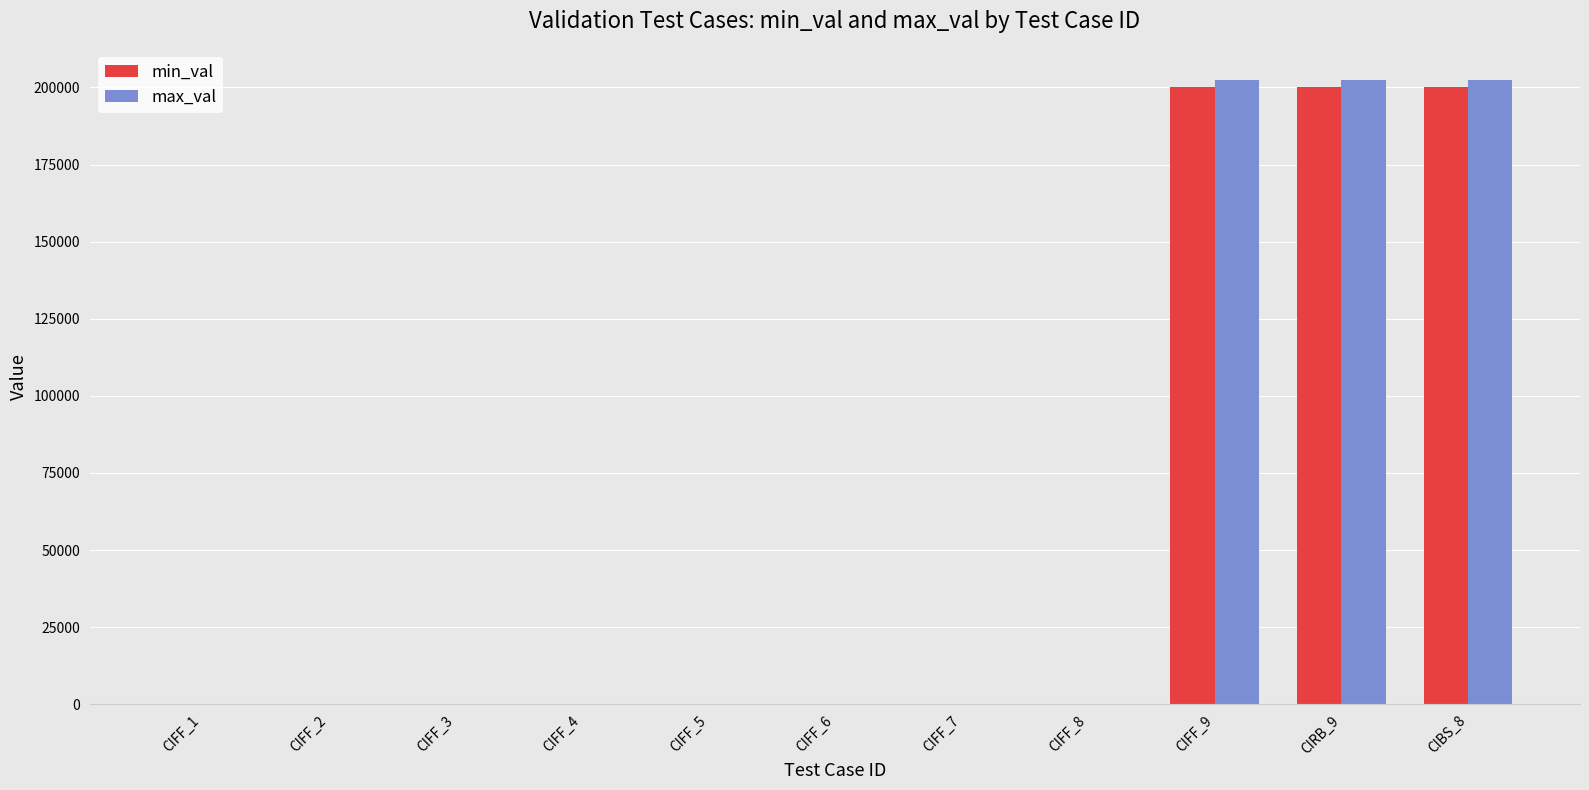

How many groups of bars are there?

11